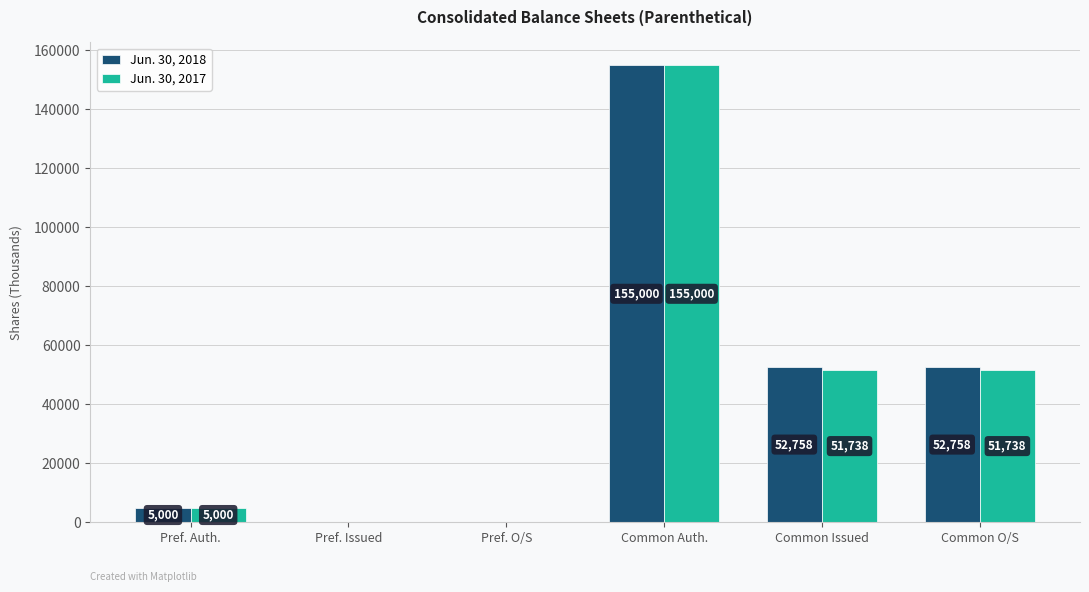

At which category is the sum across all series the highest?

Common Auth.